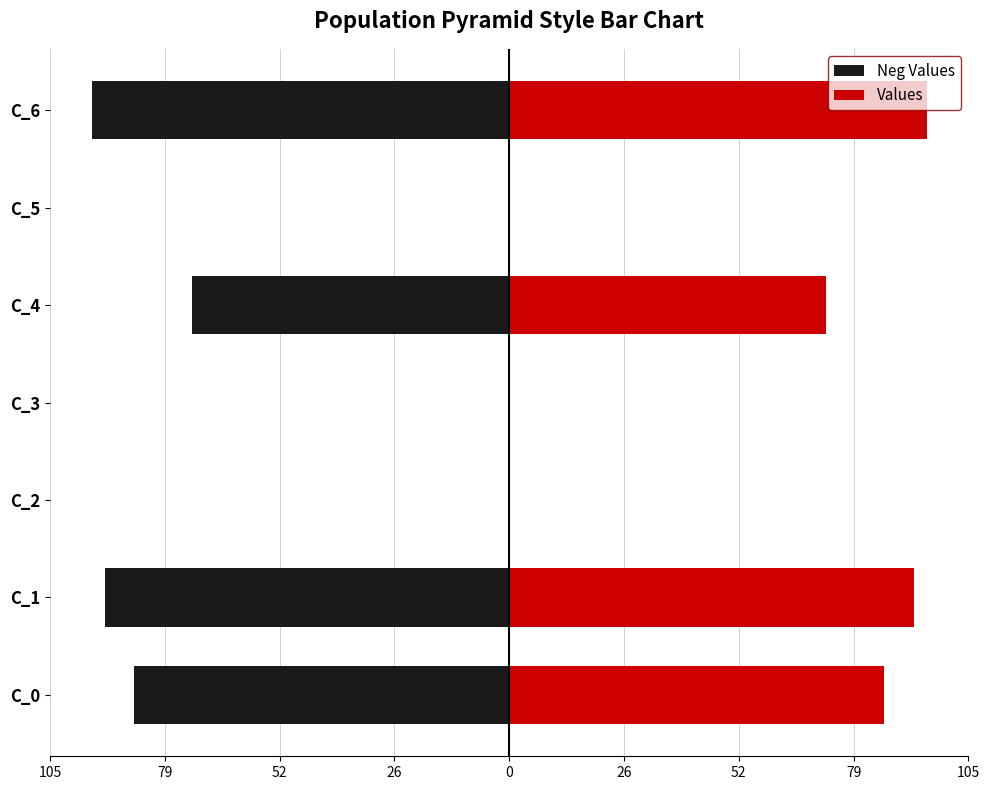

The Neg Values series shows -53.9 at 26. True or false?

False